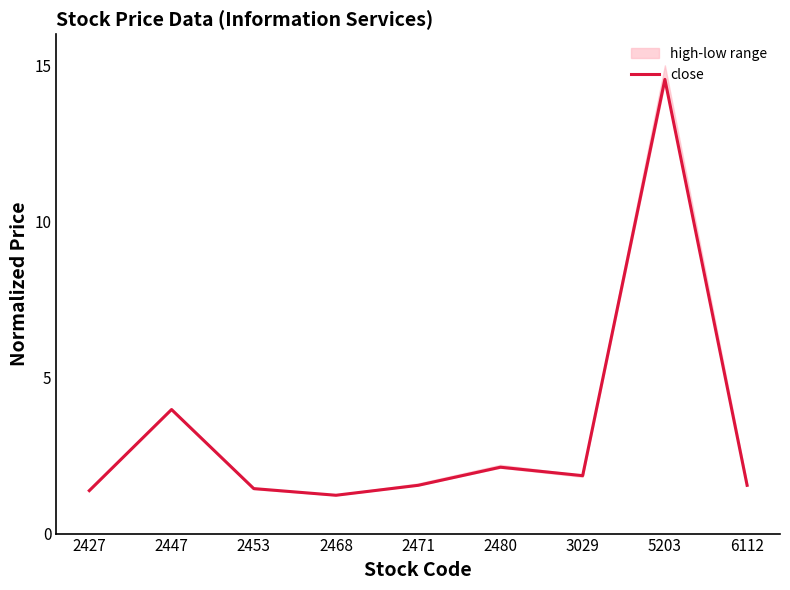

At which label is the value closest to 7?

2447